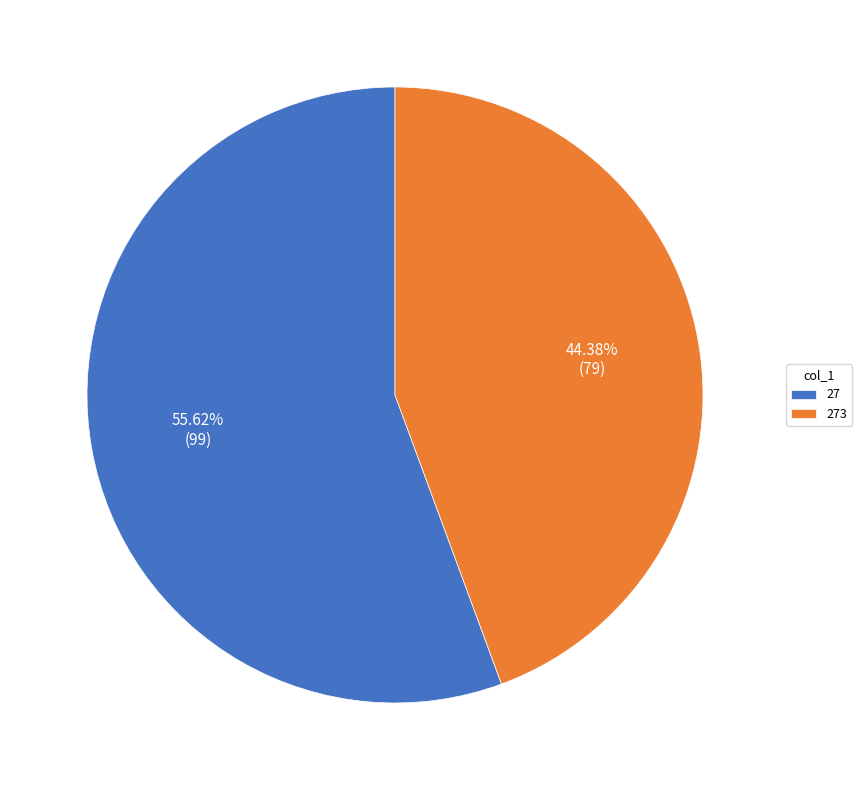

To the nearest percent, what percentage of the pie is 273?

44%